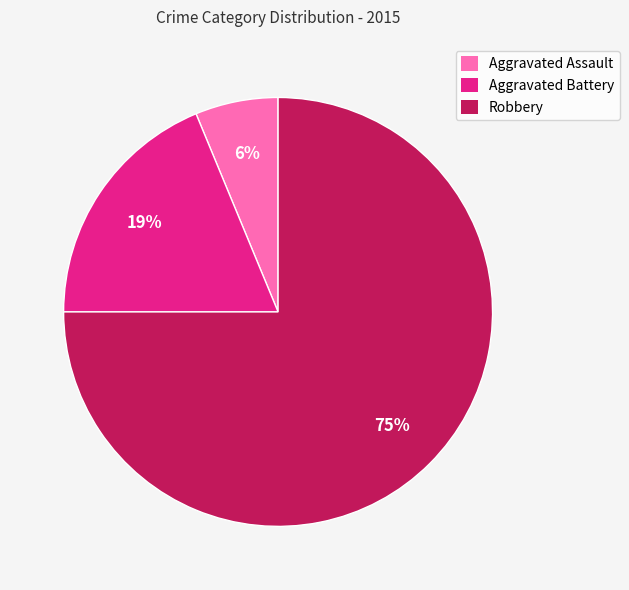

Between Aggravated Battery and Robbery, which is larger?

Robbery